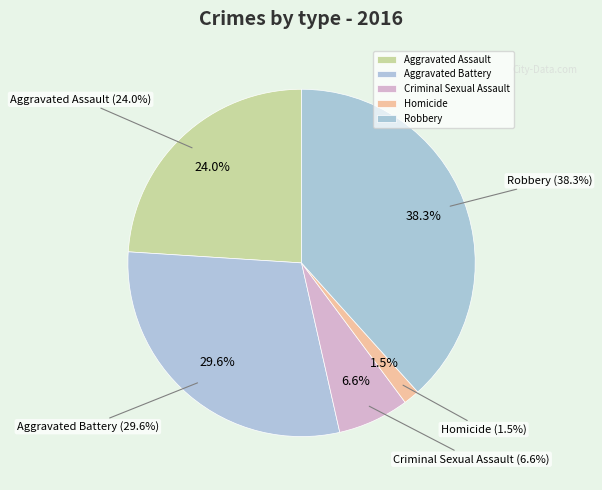

Does Aggravated Battery represent more than half of the total?

No